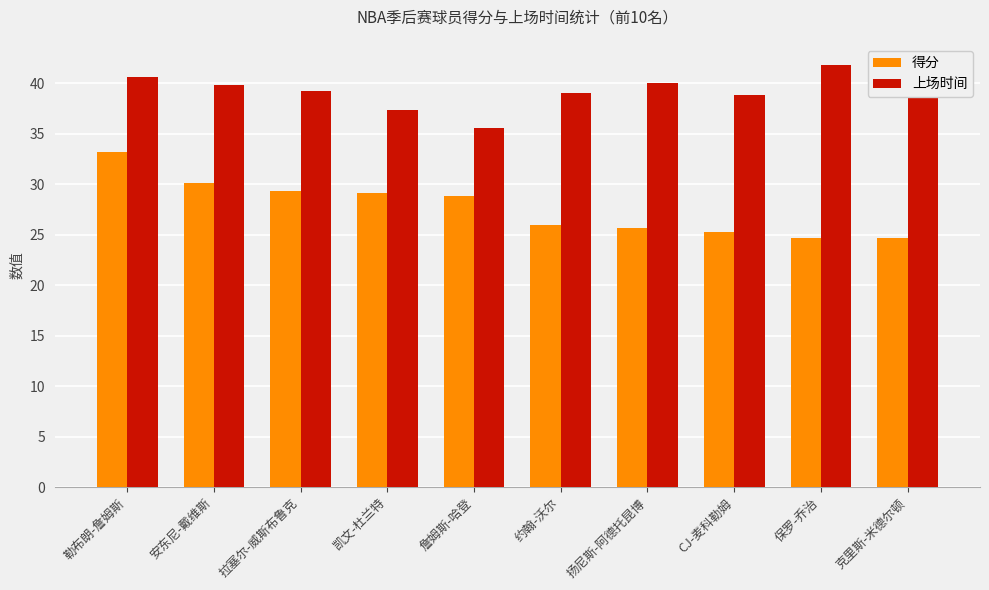

At which label does 得分 first exceed 28?

勒布朗-詹姆斯